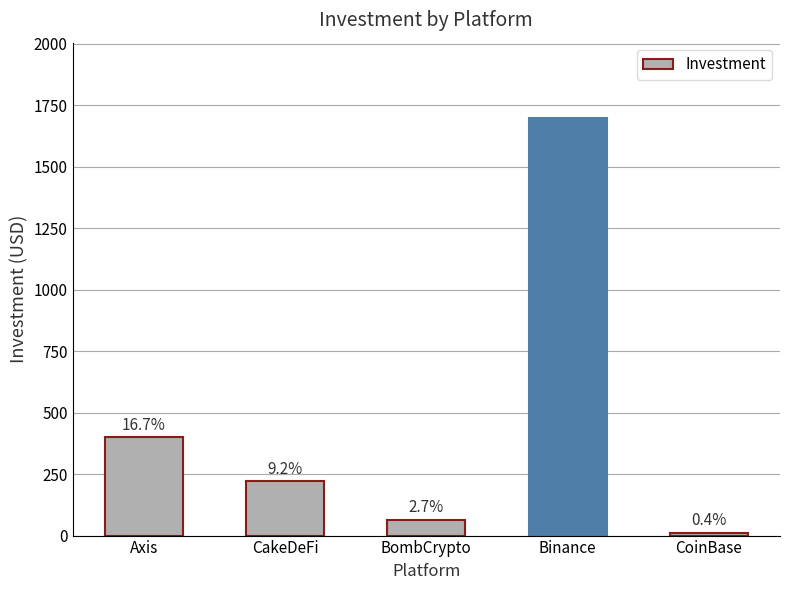

List the labels in order of value, largest first.

Binance, Axis, CakeDeFi, BombCrypto, CoinBase